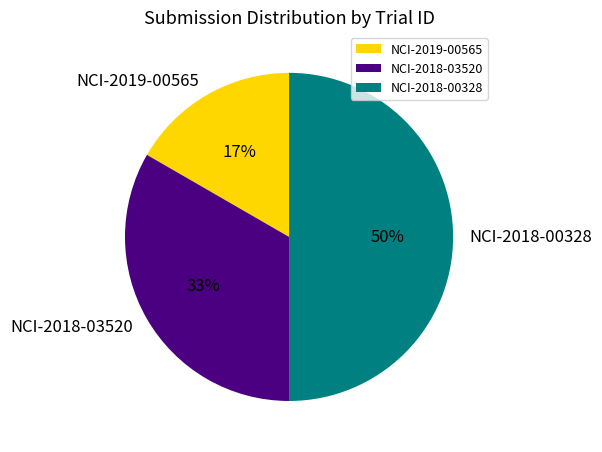

What percentage is the NCI-2018-03520 slice, to the nearest percent?

33%